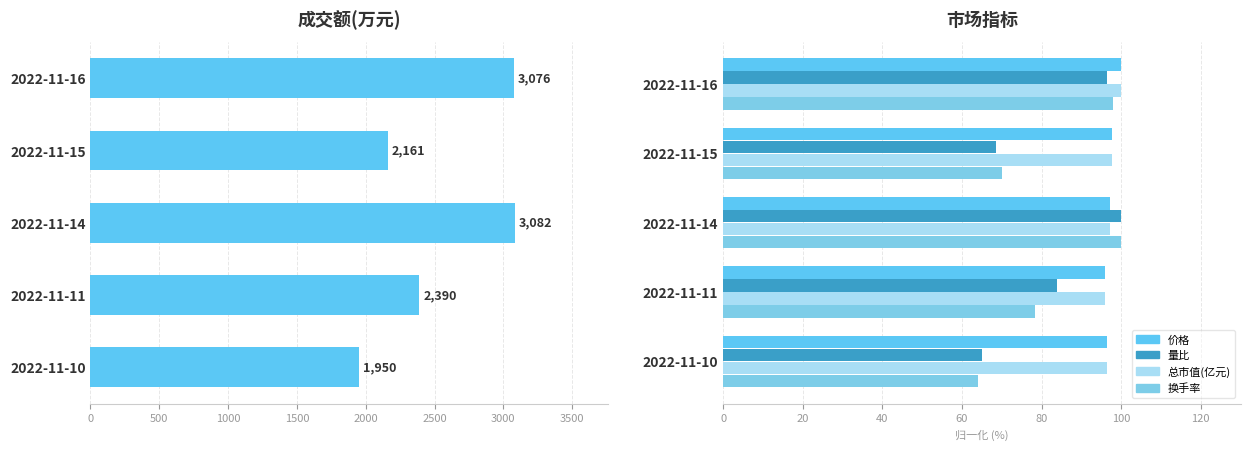

Rank the series by their maximum value, from highest to lowest.

成交额(万元), 价格, 量比, 总市值(亿元), 换手率